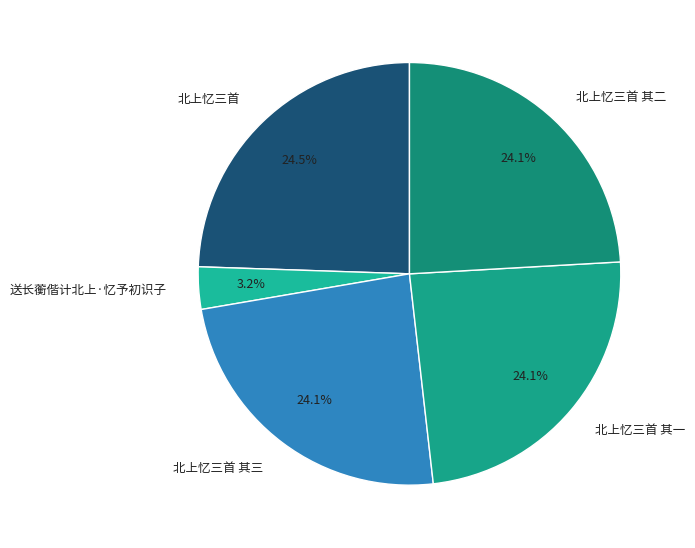

Which category has the smallest portion of the pie?

送长蘅偕计北上·忆予初识子